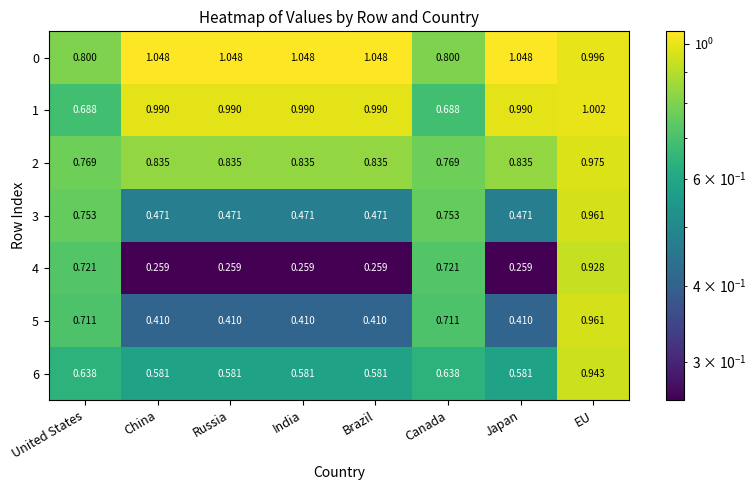

What is the total value across all series at United States?

5.1